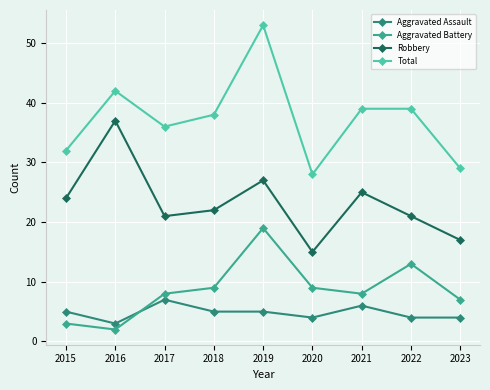

What is the minimum value shown in the chart?

2